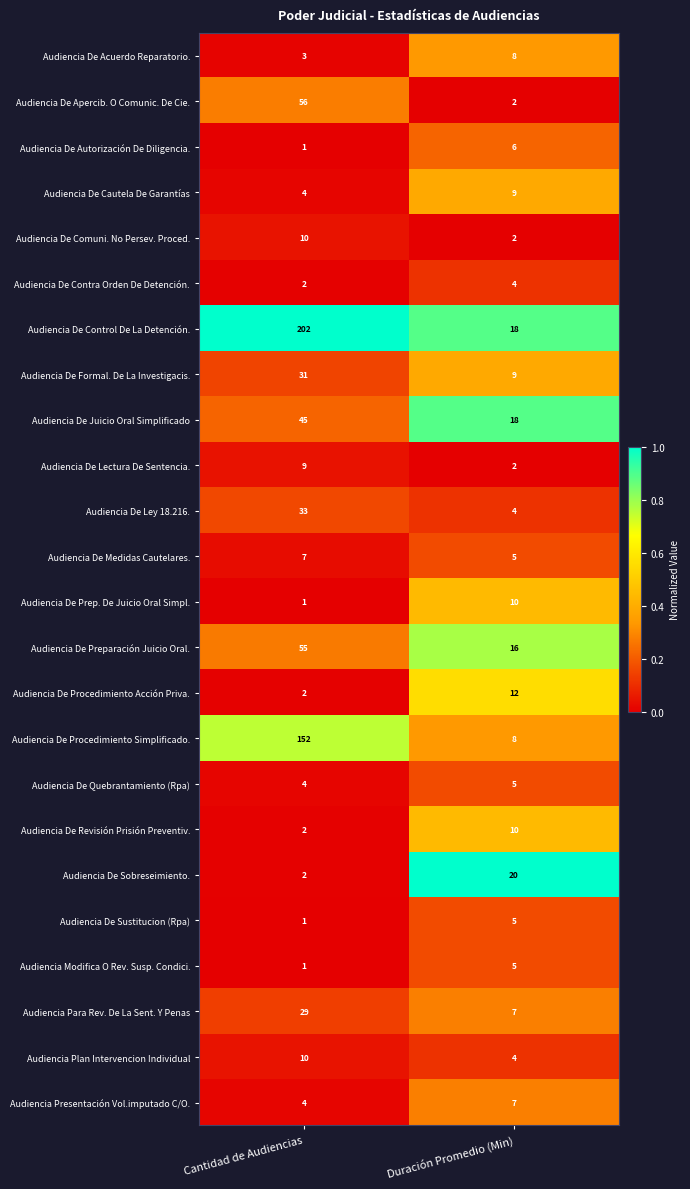

At which category does the chart reach its peak across all series?

Cantidad de Audiencias